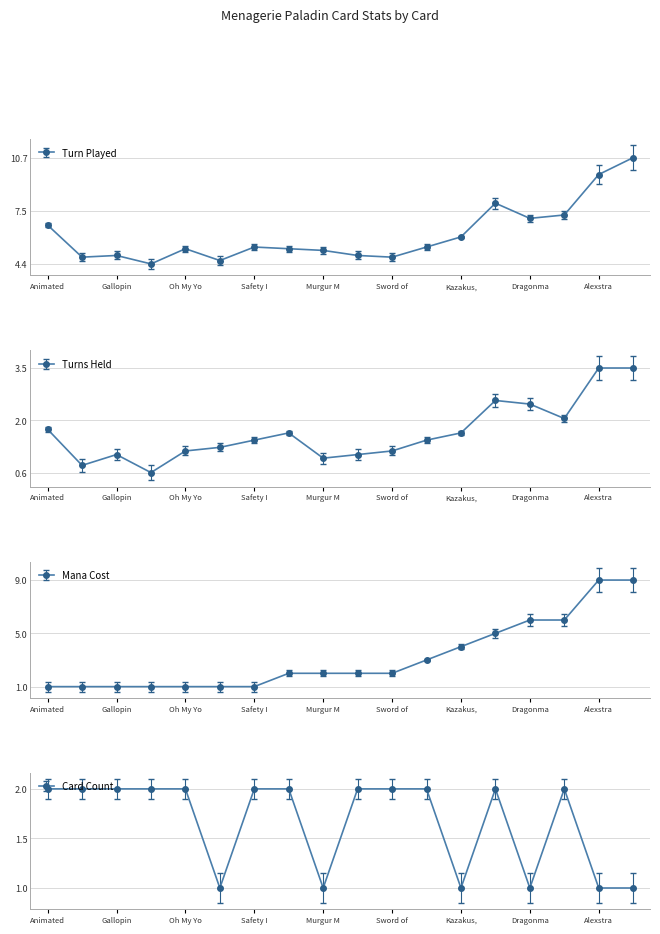

What is the label of the 13th point from the left?

Kazakus,